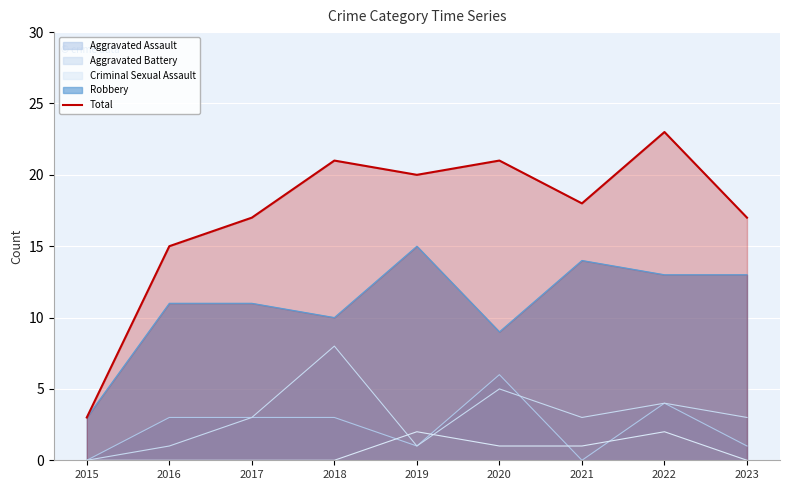

What is the value of the 6th point from the left?

21